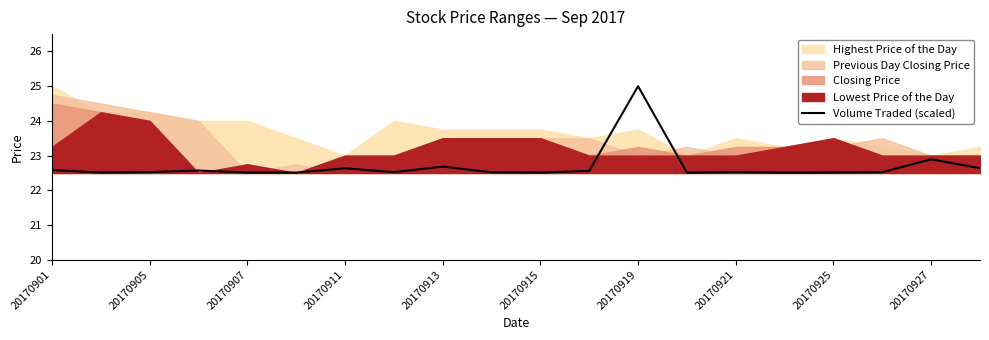

Where is Volume Traded (scaled) nearest to the value 23?

20170927